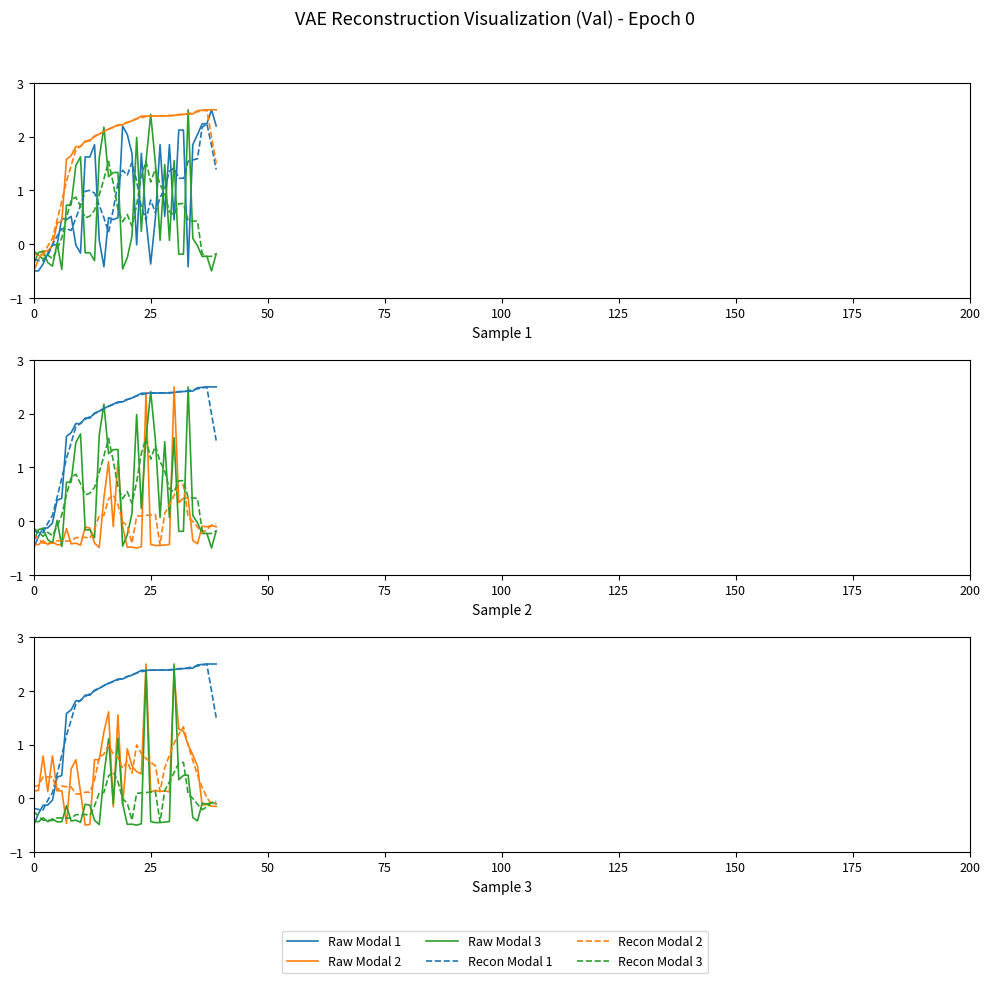

Which series has the largest total across all categories?

Raw Modal 1